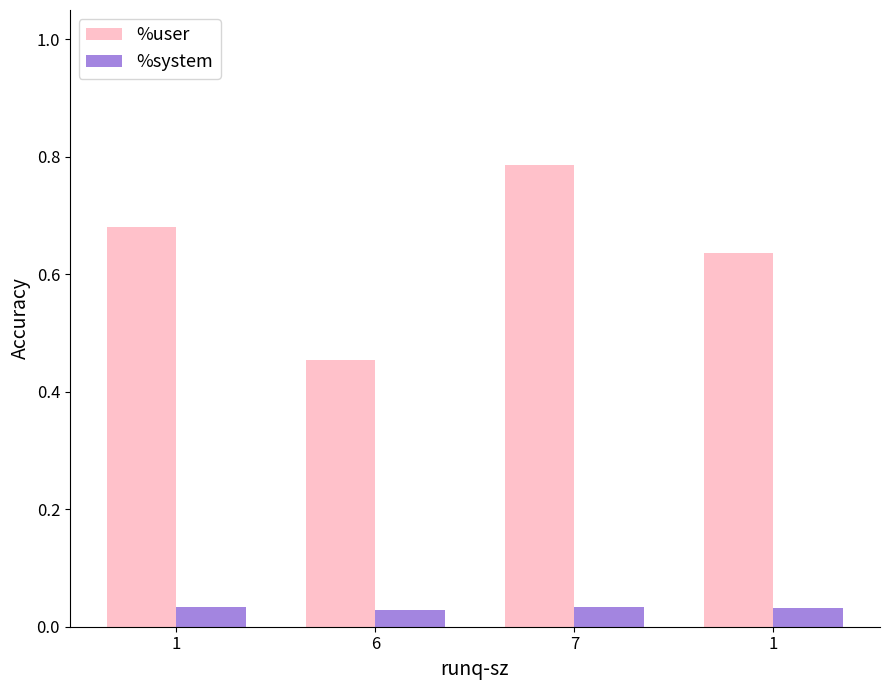

Count the number of categories in the chart.

4